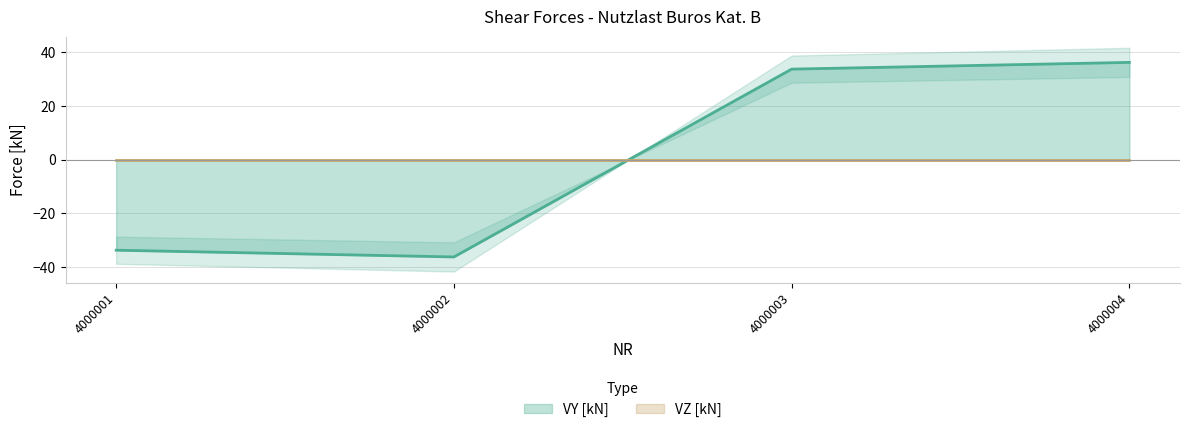

What is the sum of the values at 4000004 and 4000003?

69.9